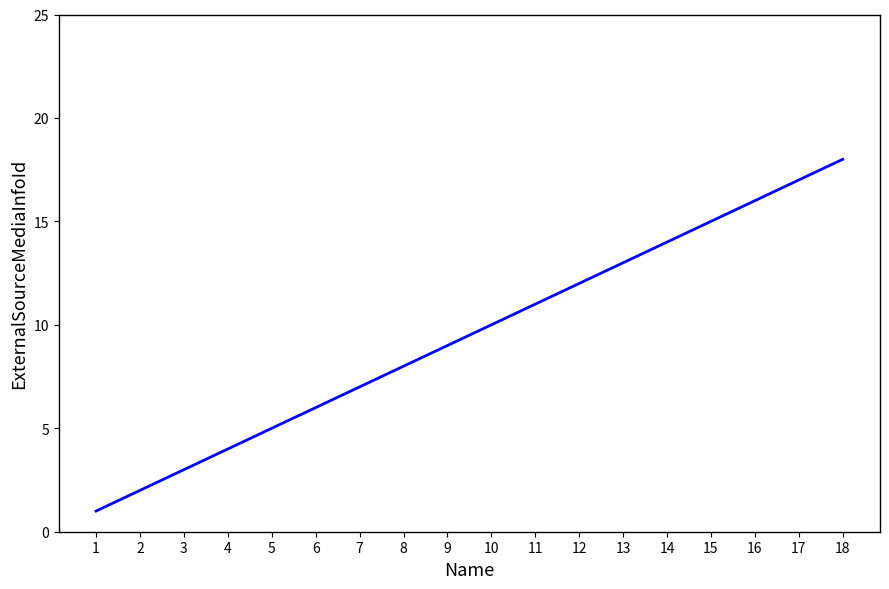

The value at 14 is 21. True or false?

False